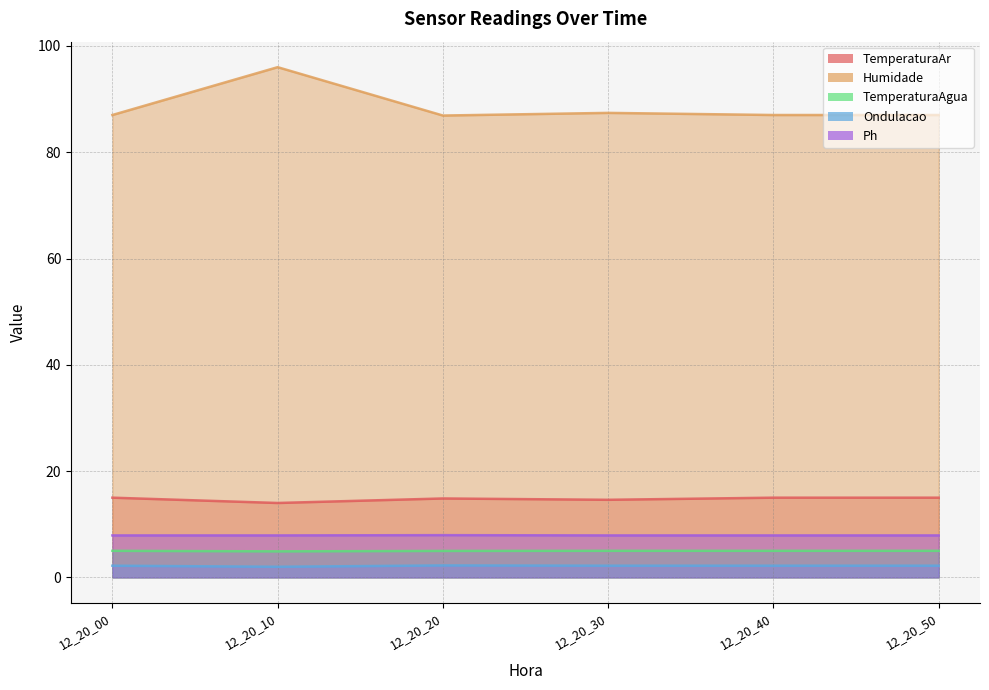

Count the number of data series in this chart.

5